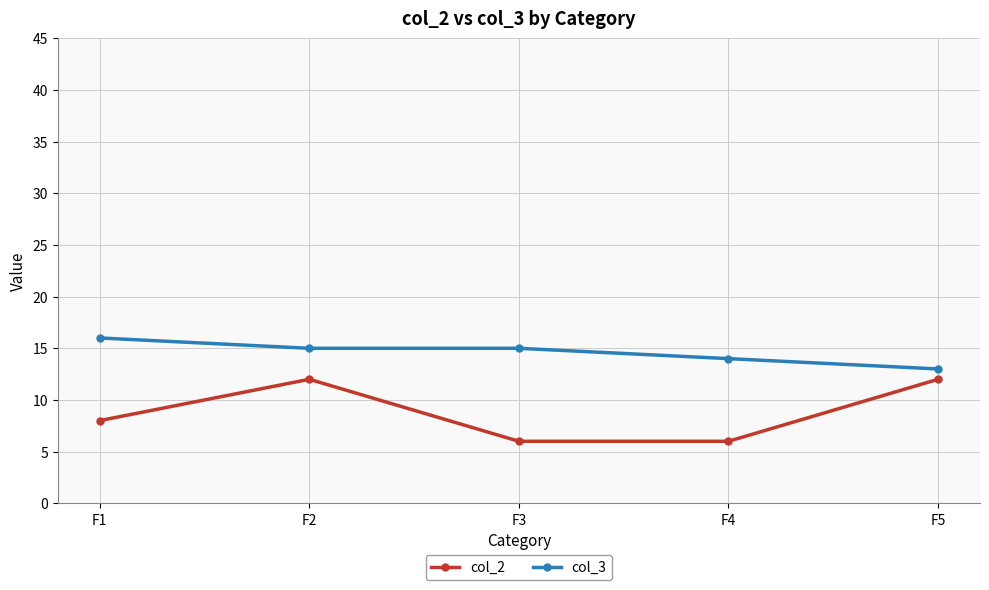

True or false: col_3 has a value of 8 at F1.

False